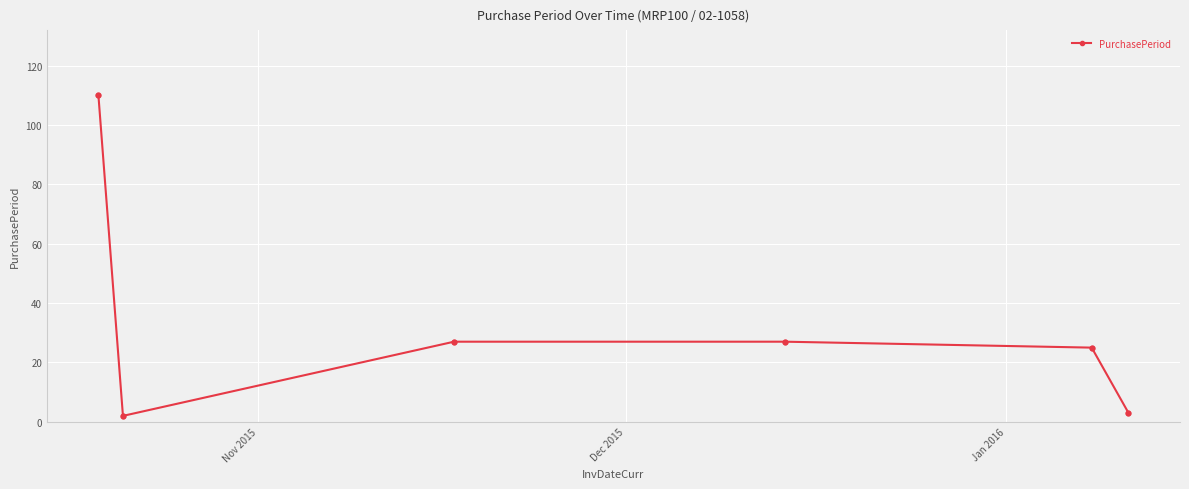

What is the value of the 5th point from the left?

25